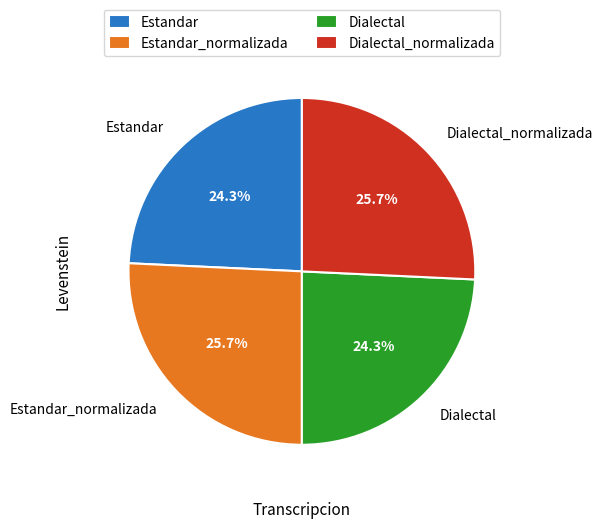

Is there any slice that represents more than half of the pie?

No